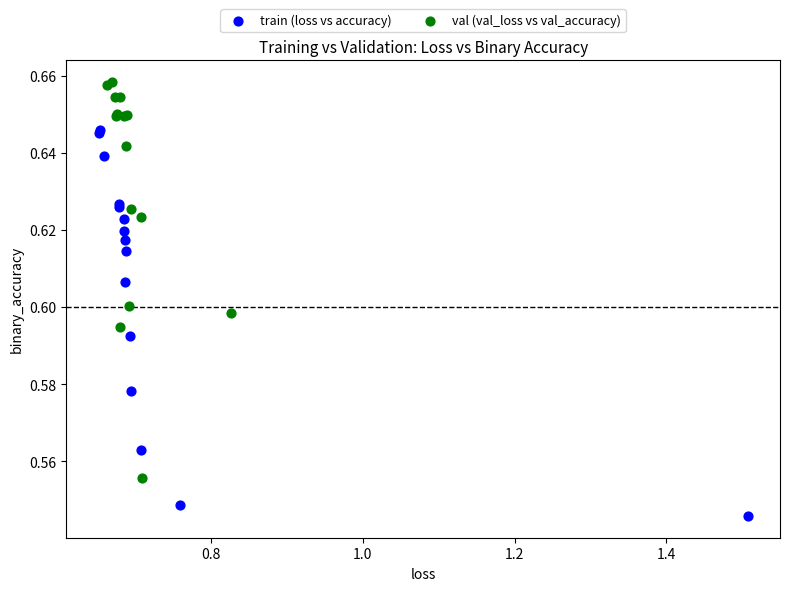

Which series contains the highest Y value?

val (val_loss vs val_accuracy)